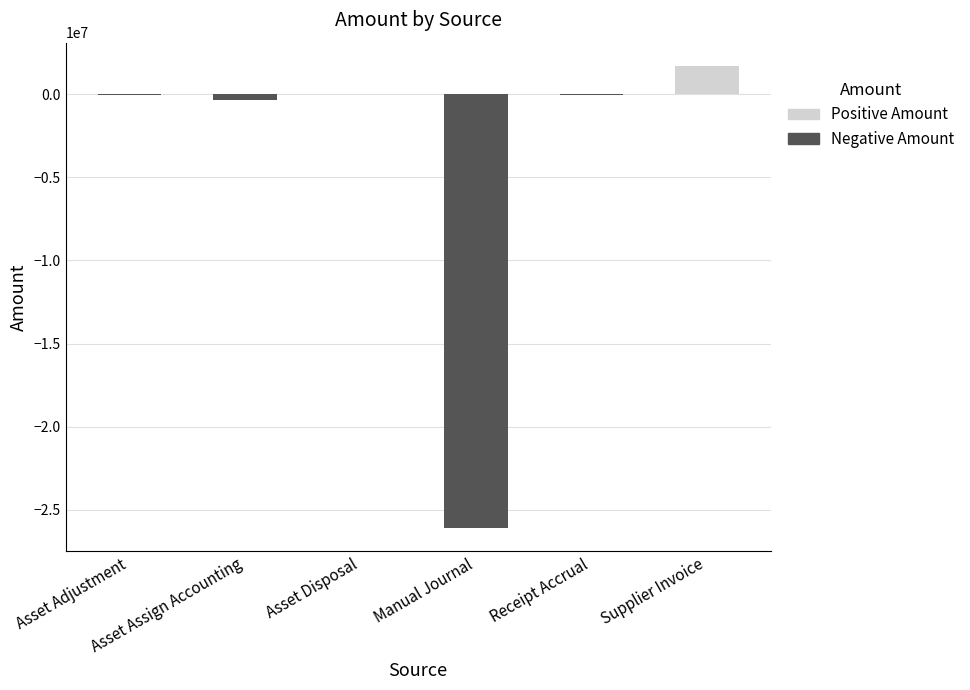

At Supplier Invoice, list the series in order from smallest to largest.

Negative Amount, Positive Amount